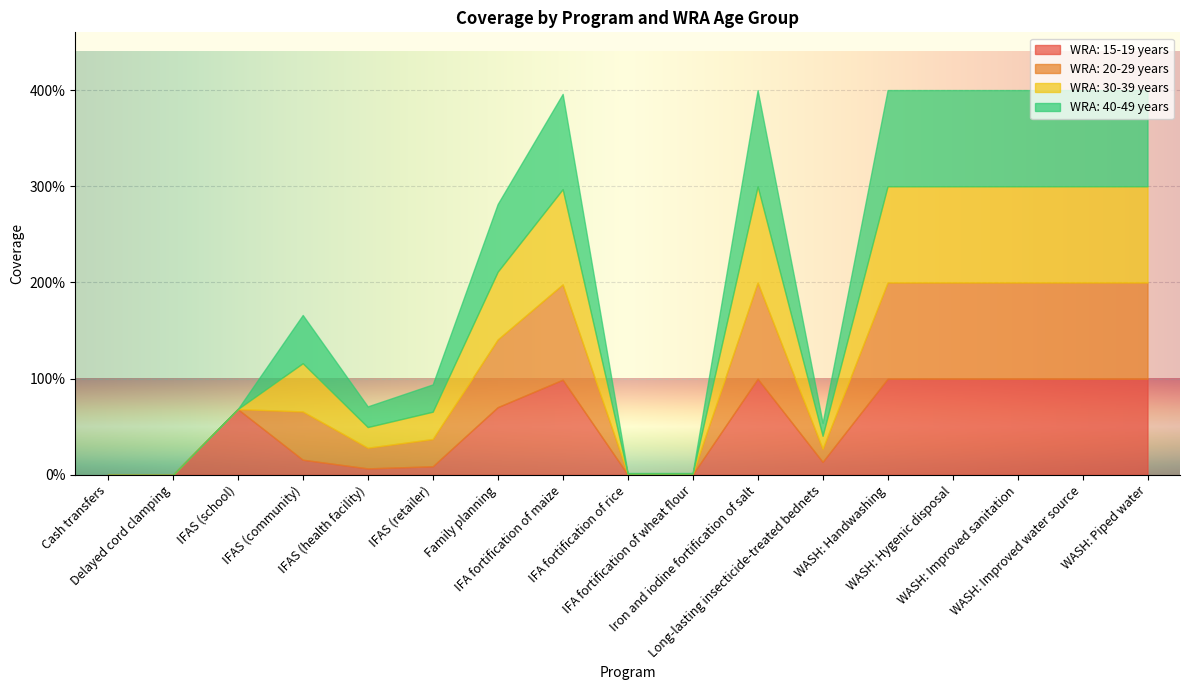

What is the value of the WRA: 20-29 years point at the 4th from the left?

0.5